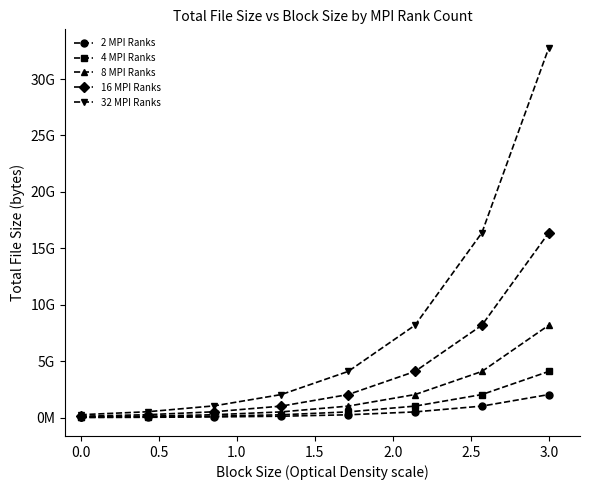

Reading left to right, list all the values displayed in this chart.

2 MPI Ranks: 16384000	32768000	65536000	128000000	256000000	512000000	1024000000	2048000000
4 MPI Ranks: 32768000	65536000	131072000	256000000	512000000	1024000000	2048000000	4096000000
8 MPI Ranks: 65536000	131072000	262144000	512000000	1024000000	2048000000	4096000000	8192000000
16 MPI Ranks: 131072000	262144000	524288000	1024000000	2048000000	4096000000	8192000000	16384000000
32 MPI Ranks: 262144000	524288000	1048576000	2048000000	4096000000	8192000000	16384000000	32768000000